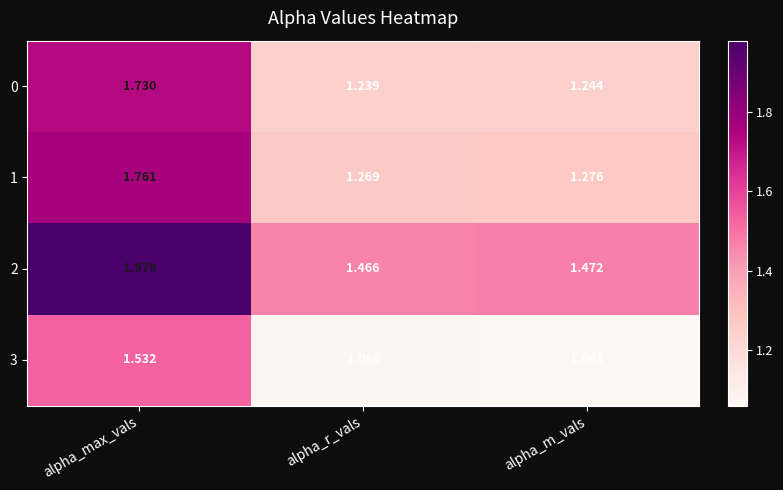

At which label does 0 reach its minimum?

alpha_r_vals